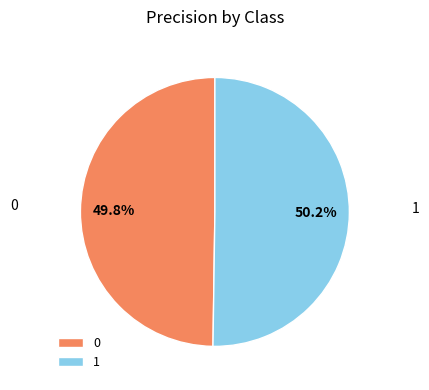

Combined, what portion of the pie is 0 and 1?

100.0%